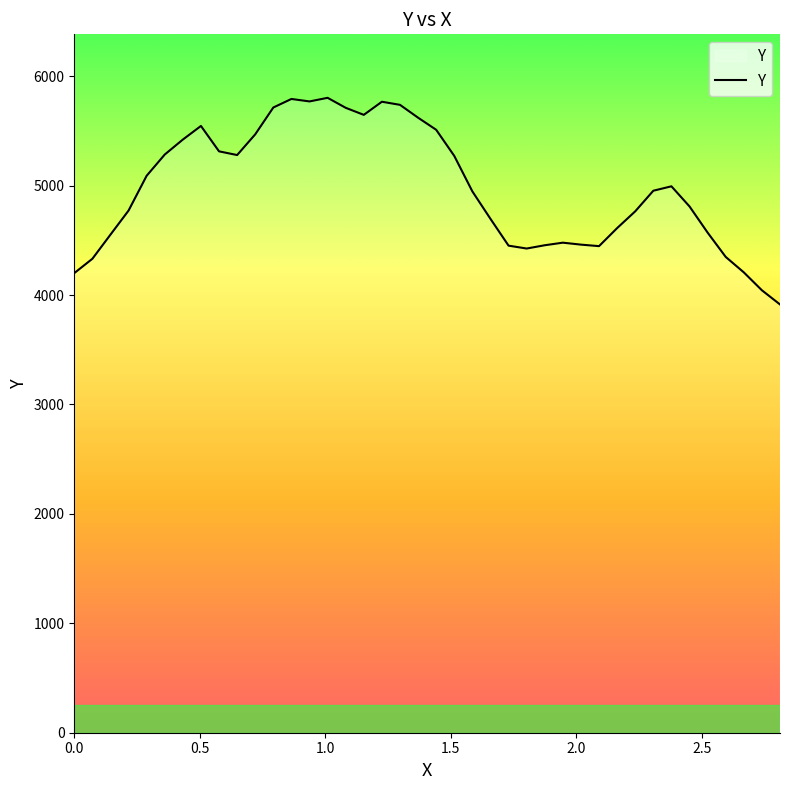

What is the difference between the maximum and minimum values?

1888.2